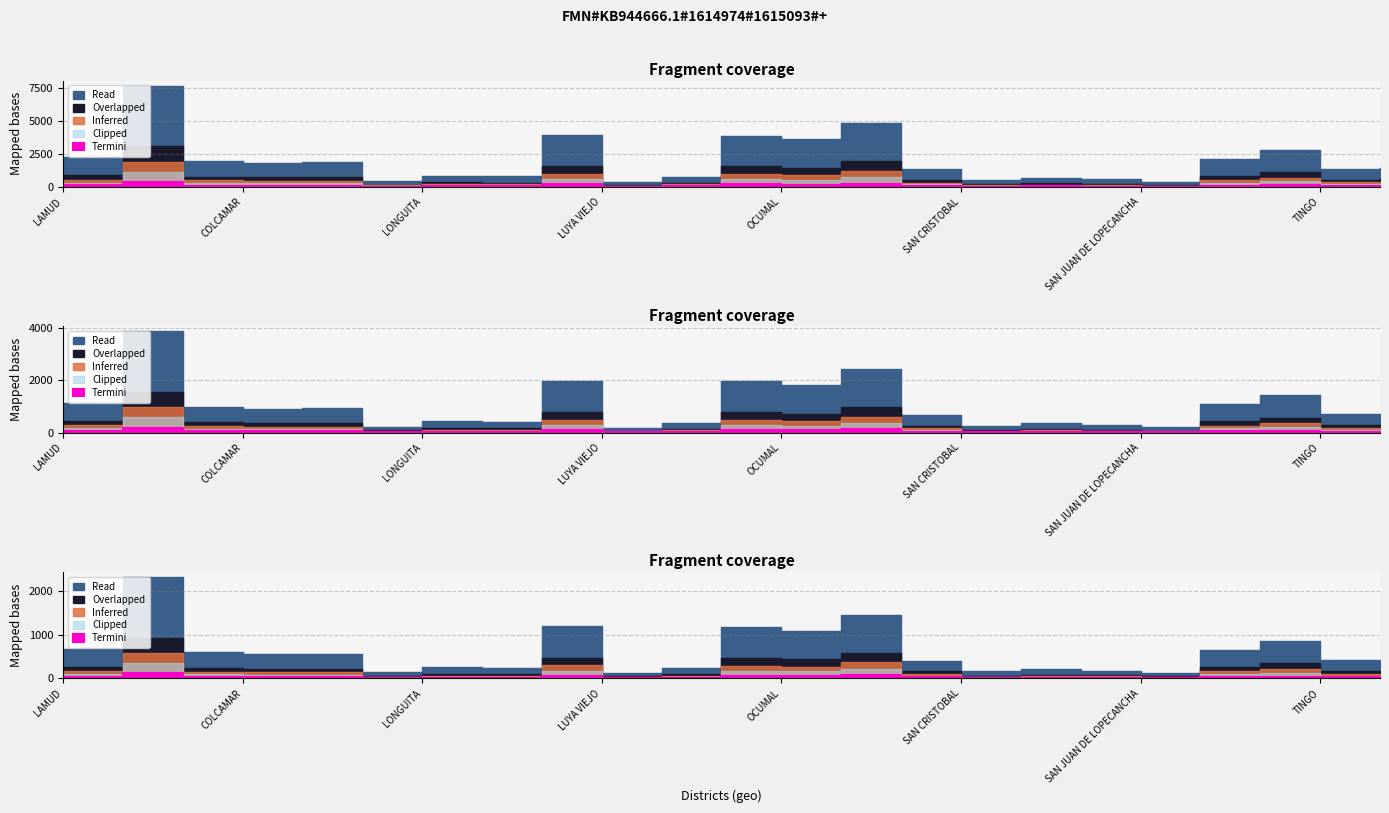

What is the total value across all series at INGUILPATA?

454